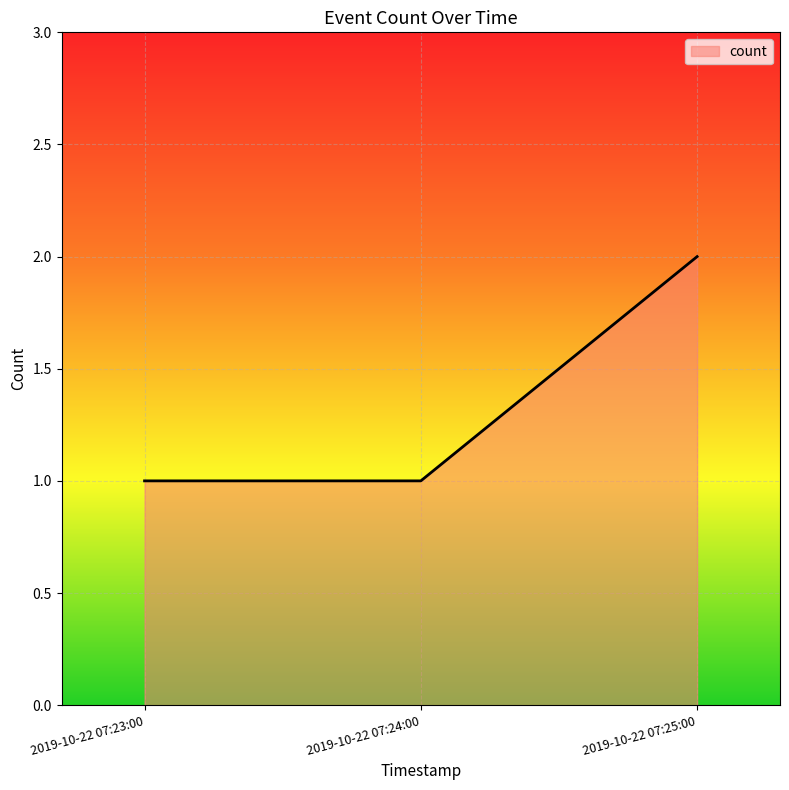

What position from the left is 2019-10-22 07:23:00?

1